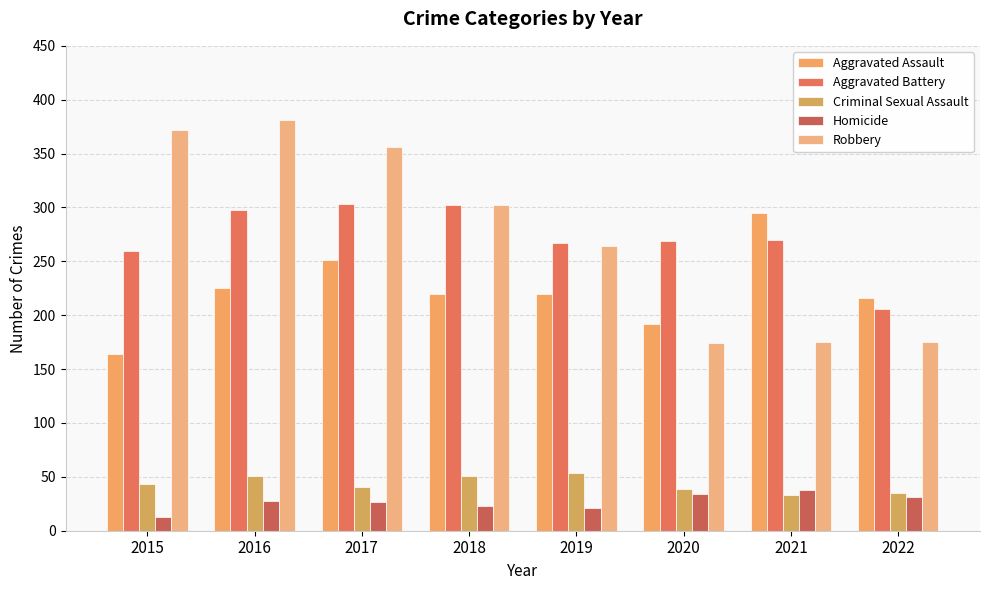

At which label is Aggravated Assault closest to 229?

2016